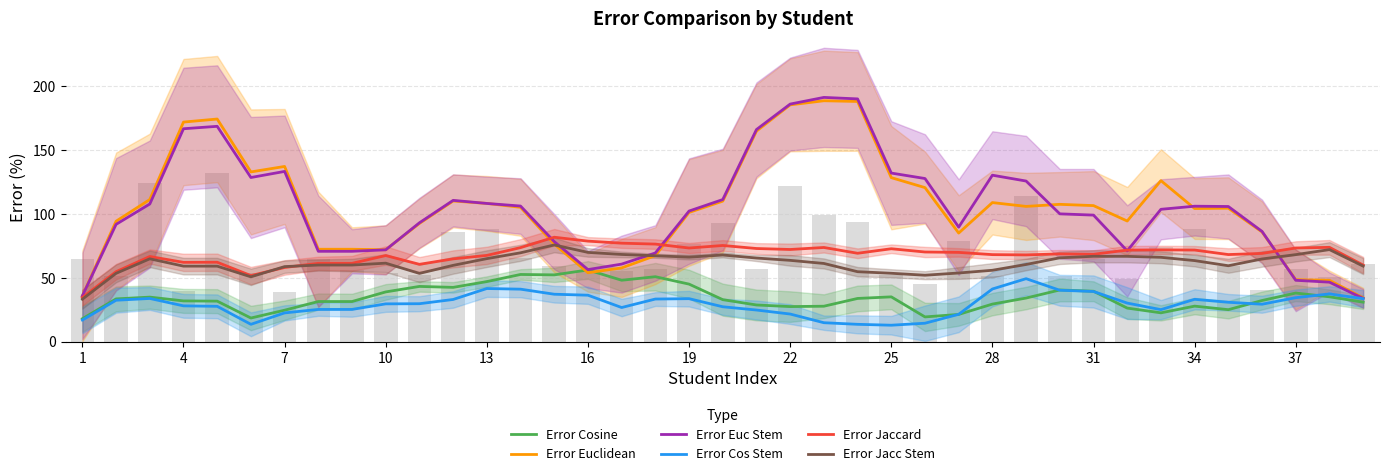

What is the difference between the highest and lowest values at 16?

119.2